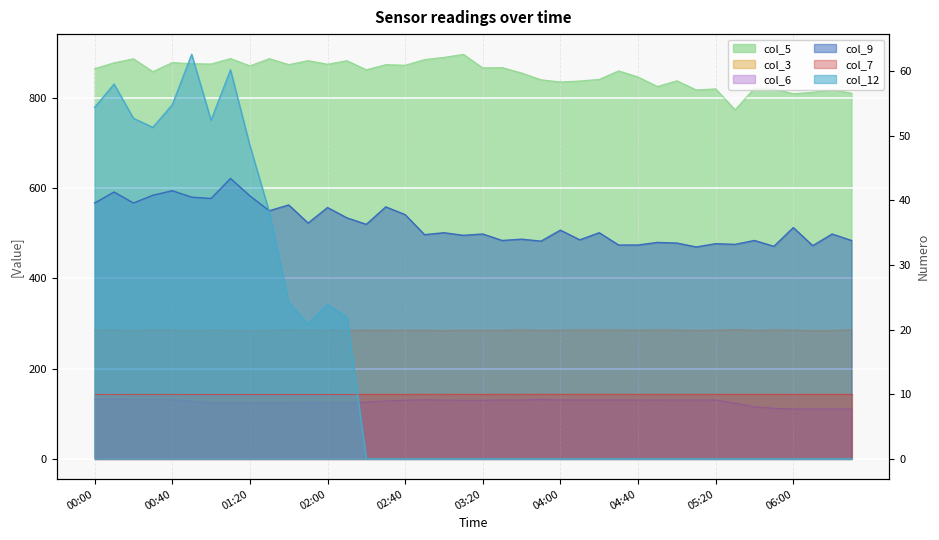

Is it true that col_6 equals 130.4 at 05:10?

True